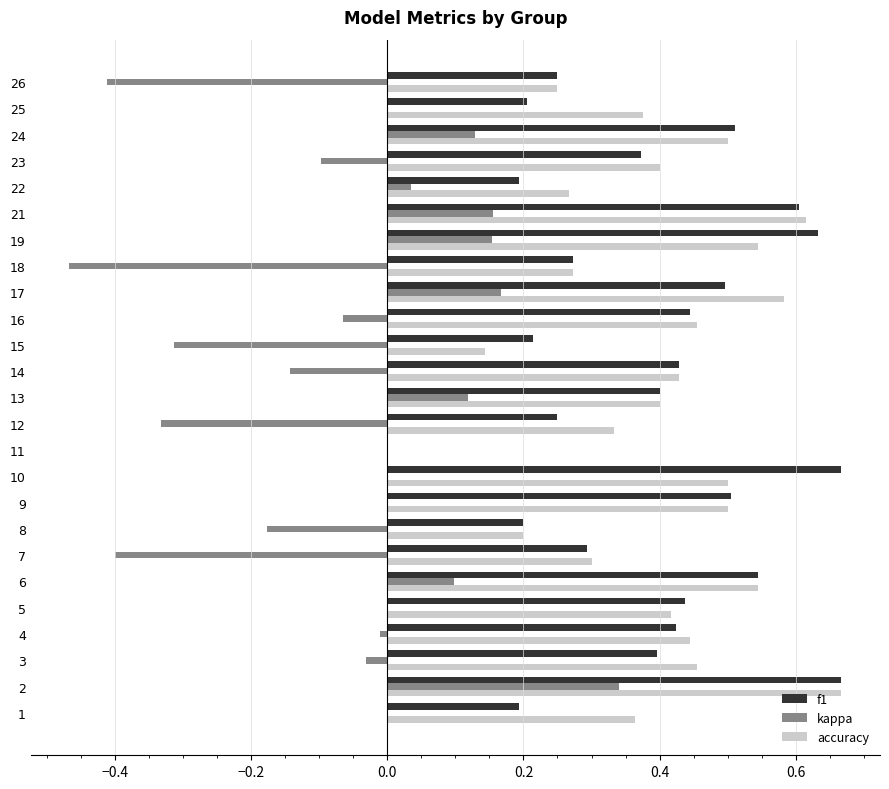

Which series has the largest total across all categories?

accuracy